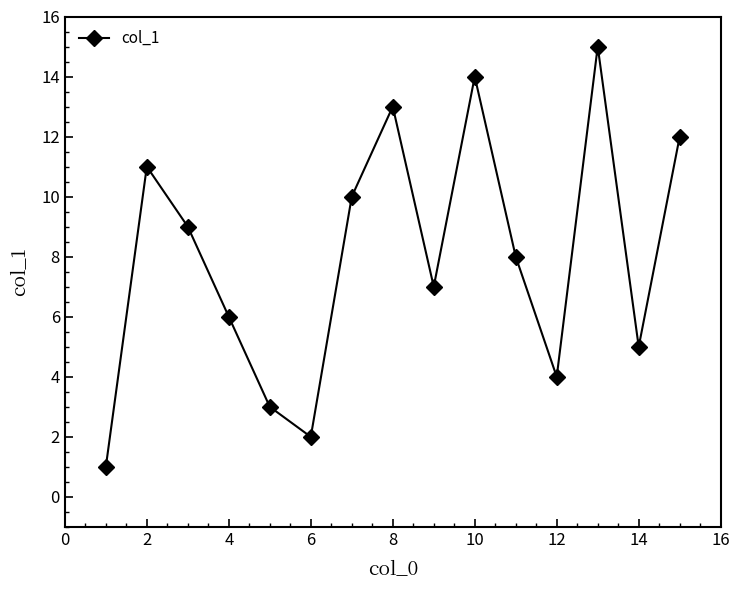

How many points are lower than both their immediate neighbors (excluding endpoints)?

4